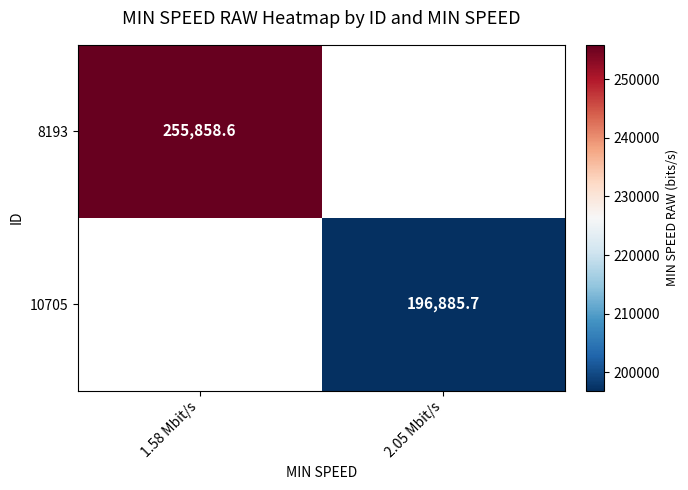

The 8193 series shows 255858.6 at 1.58 Mbit/s. True or false?

True